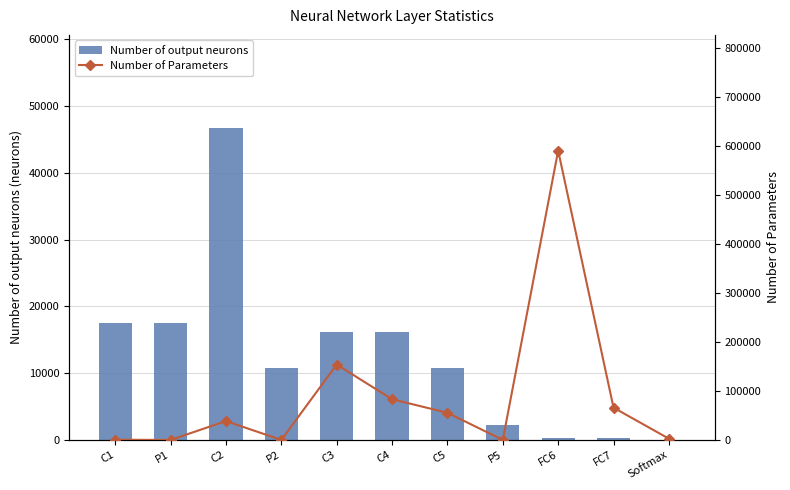

The Number of Parameters series shows 65792 at FC7. True or false?

True